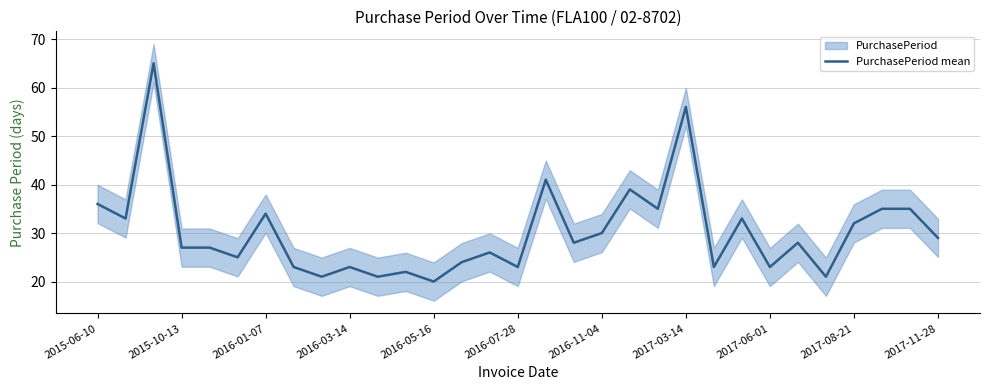

What is the difference between the maximum and minimum values?

45